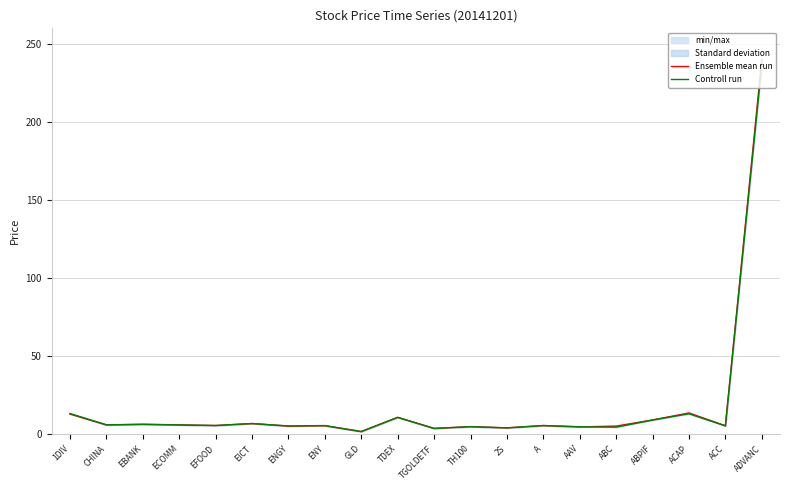

At how many categories does at least one series exceed 4?

18